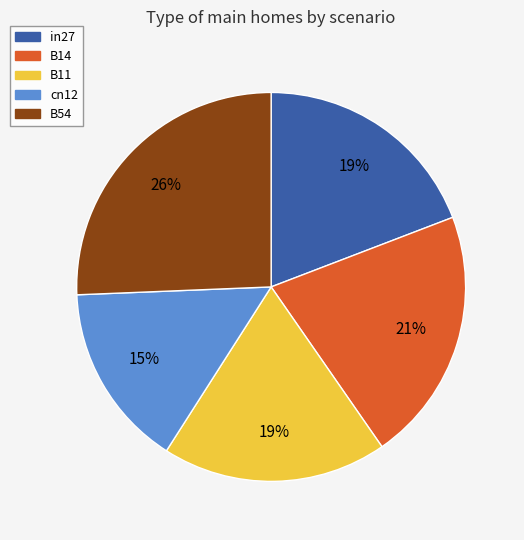

True or false: in27 accounts for 19% of the total.

True